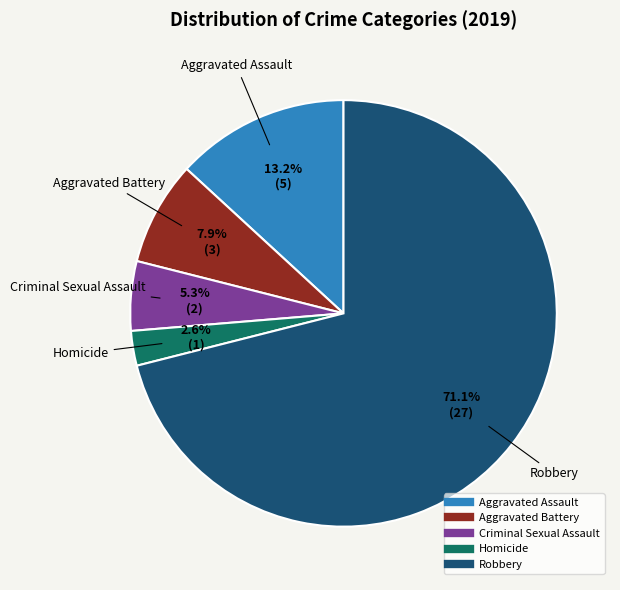

The Criminal Sexual Assault slice represents 13% of the pie. True or false?

False